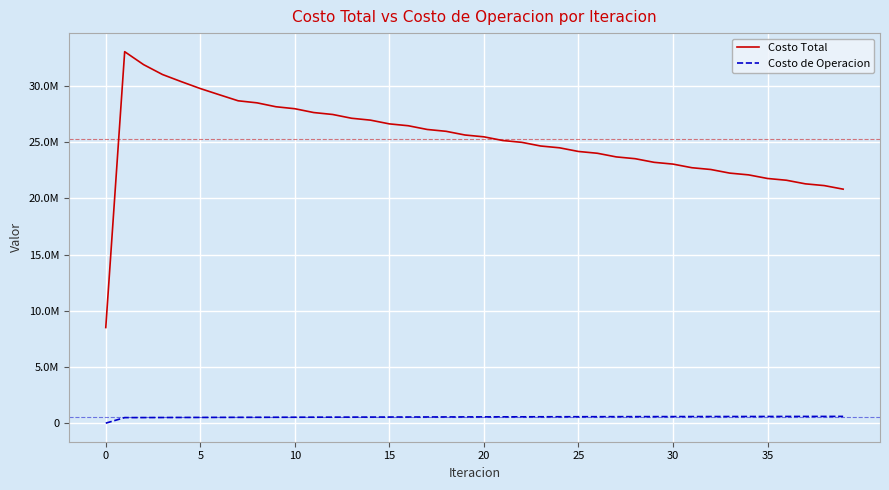

True or false: Costo de Operacion has more than 1 interior local peaks.

False